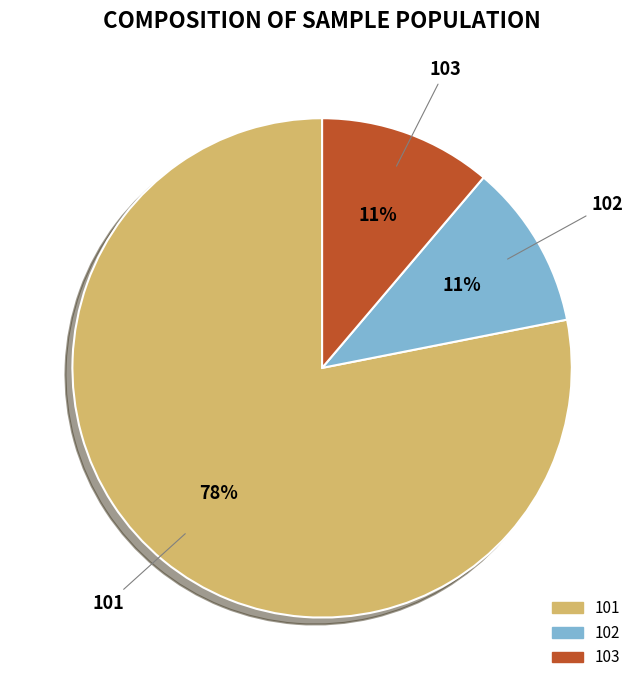

How many slices are in this pie chart?

3